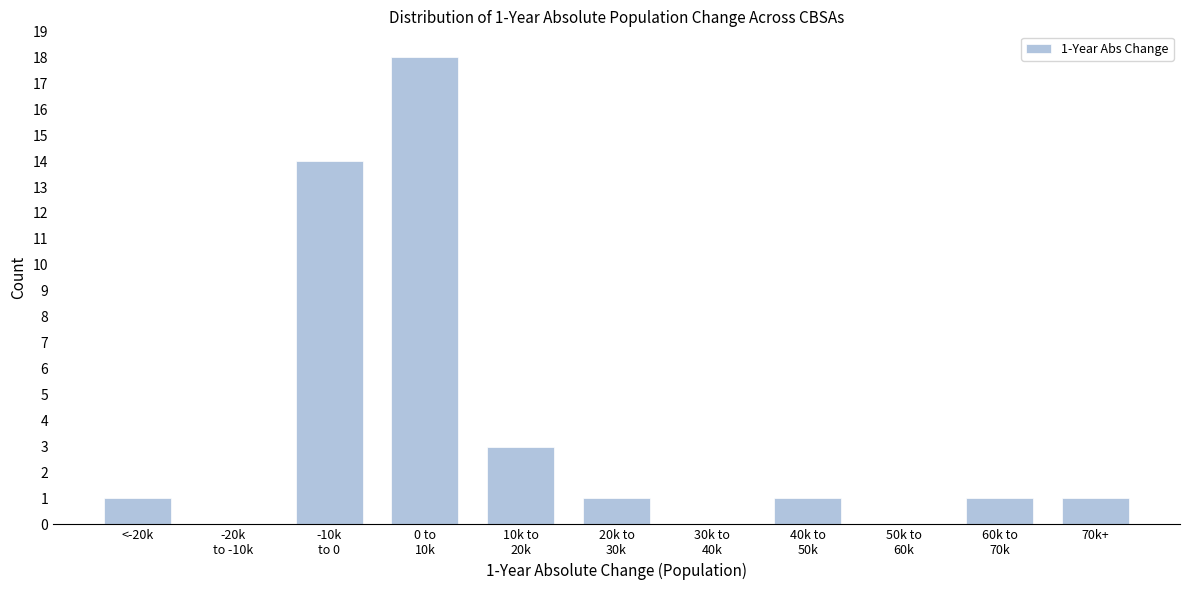

What is the maximum value shown in the chart?

18